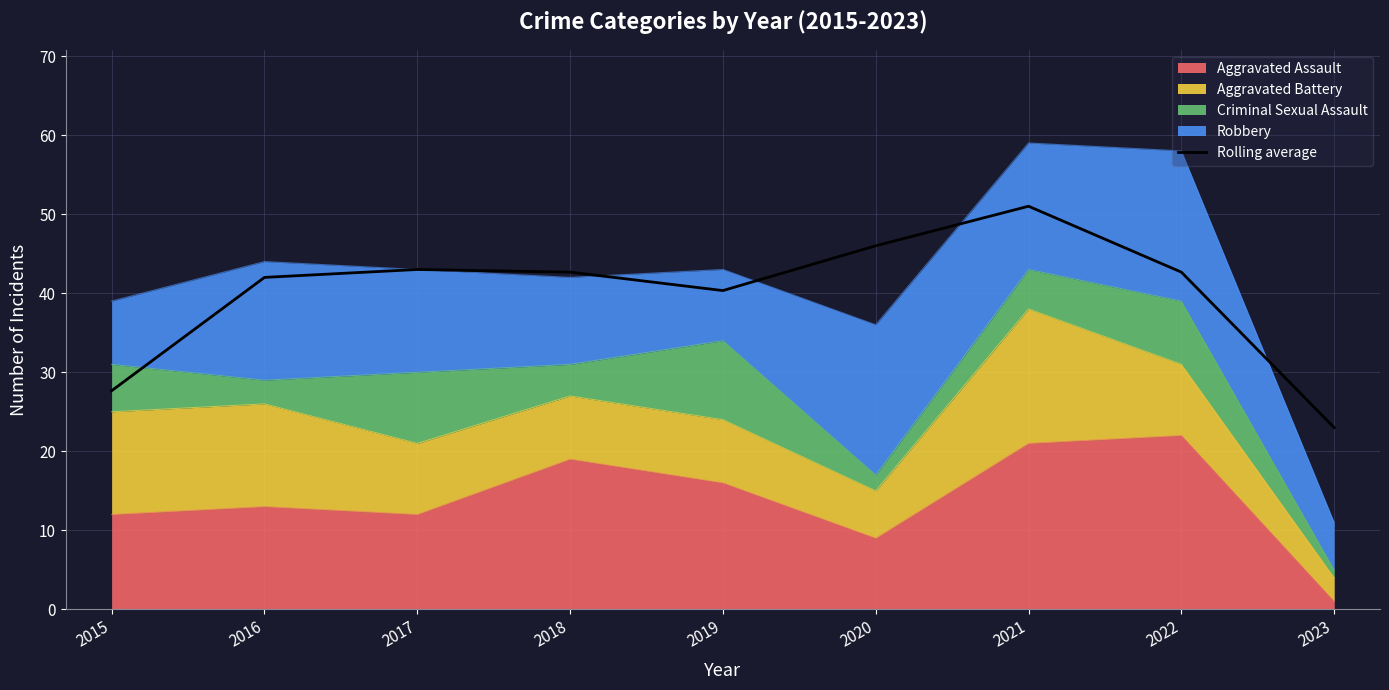

At which category does the data reach its first local valley?

2019